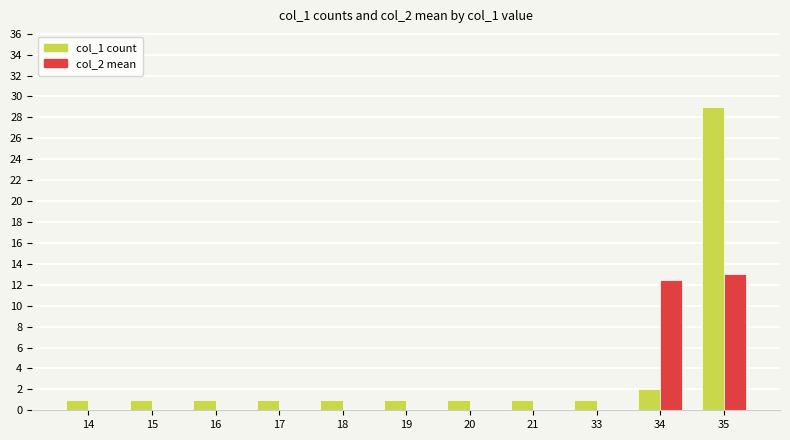

Read the col_2 mean value at 35.

13.0